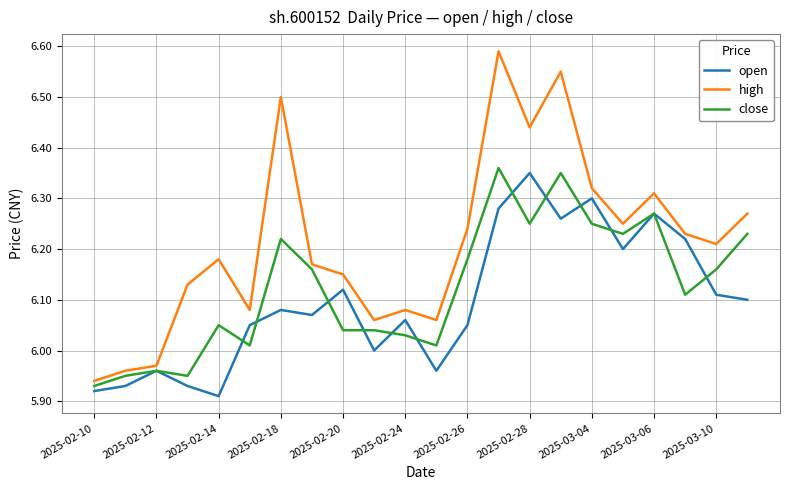

Rank the series by their average value, from highest to lowest.

high, close, open